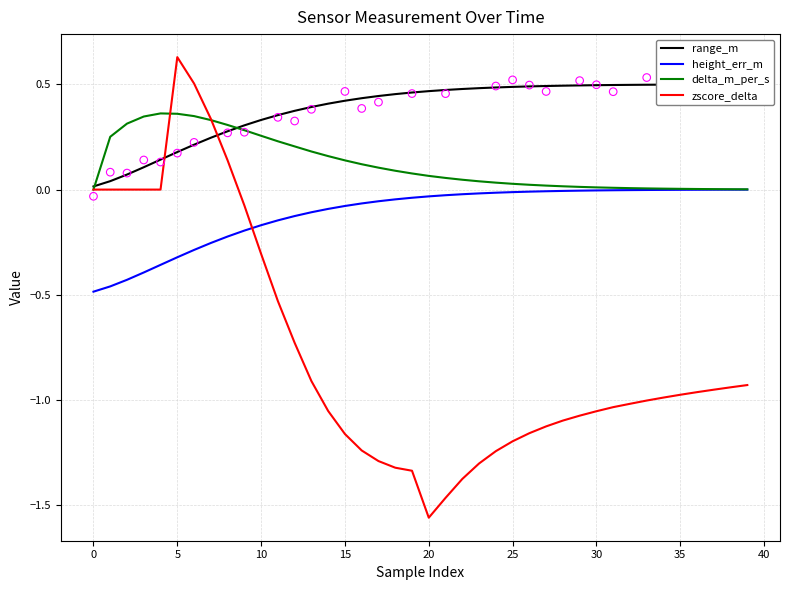

Which series reaches the maximum Y coordinate?

zscore_delta